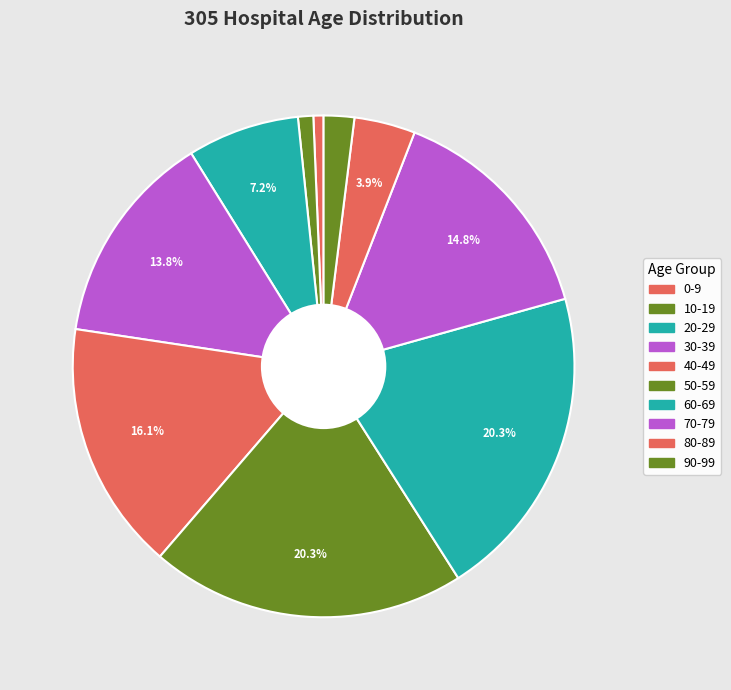

To the nearest percent, what is the difference between the largest and smallest slice percentages?

20%